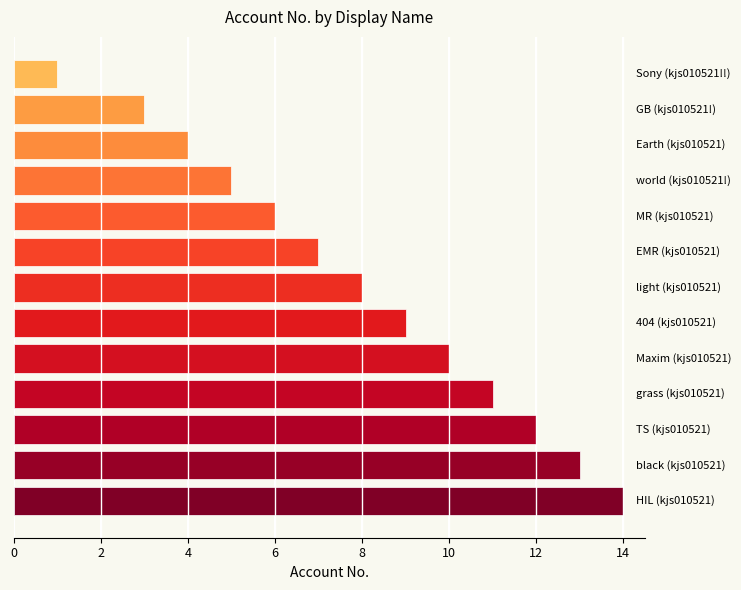

What is the difference between the second highest and minimum values?

12